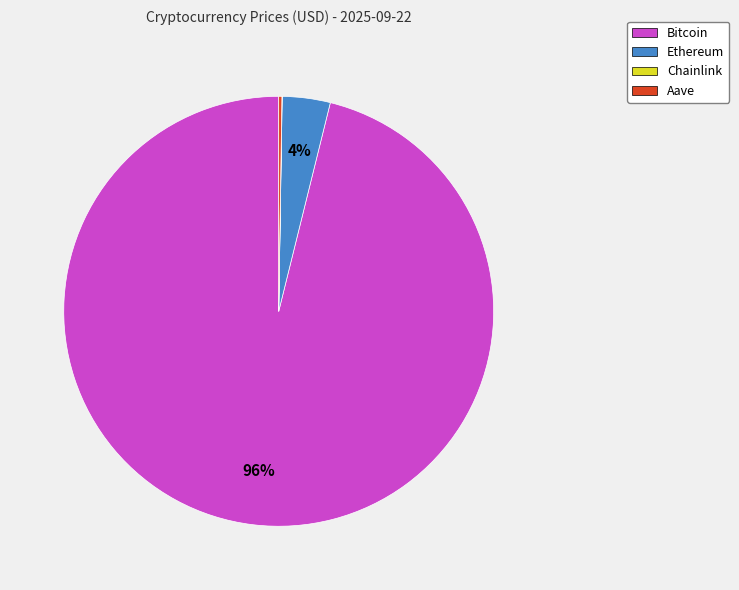

Is it true that Bitcoin is 82% of the pie?

False